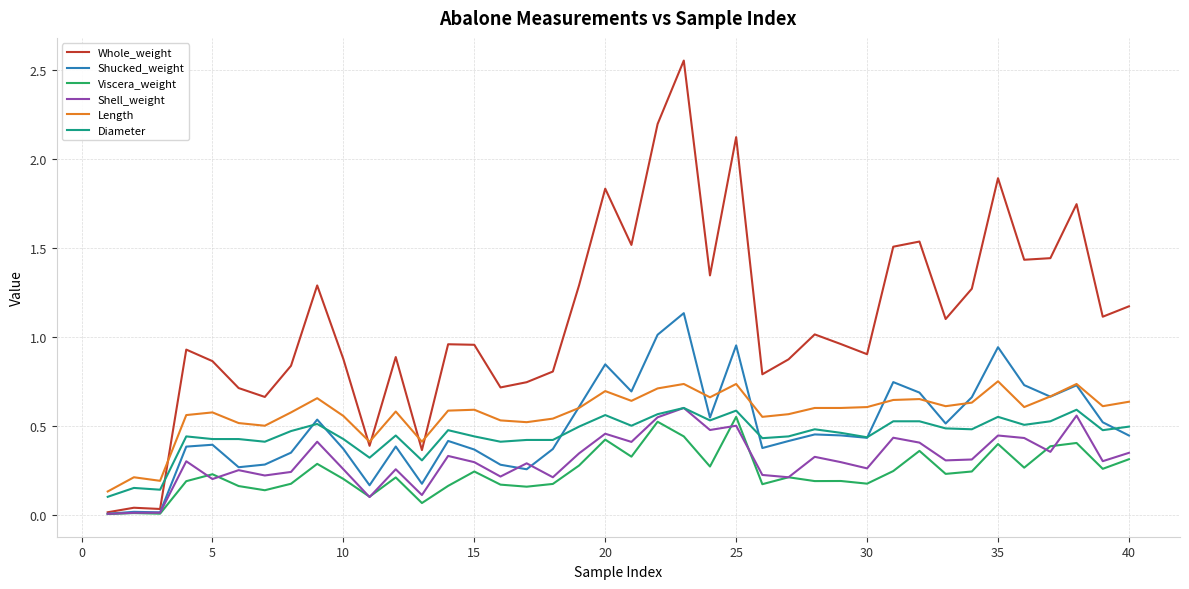

Which series has the widest spread of values?

Whole_weight